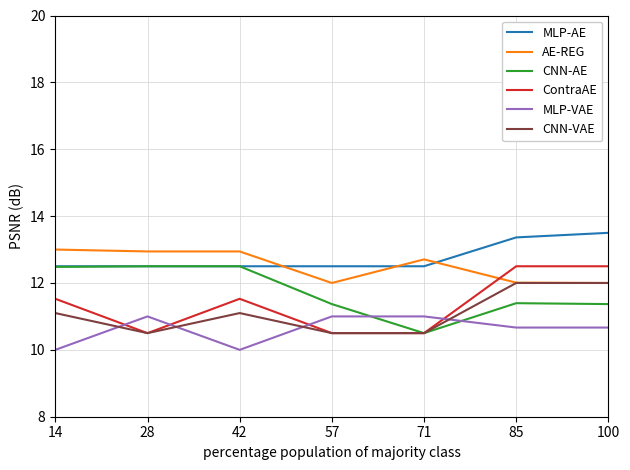

True or false: AE-REG and CNN-AE intersect in this chart.

False